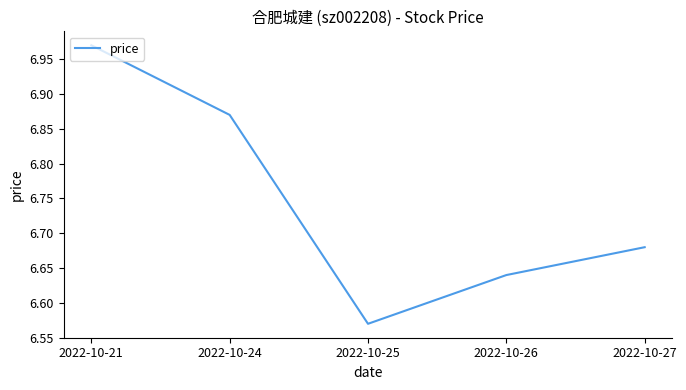

True or false: the data has more than 1 interior local peaks.

False